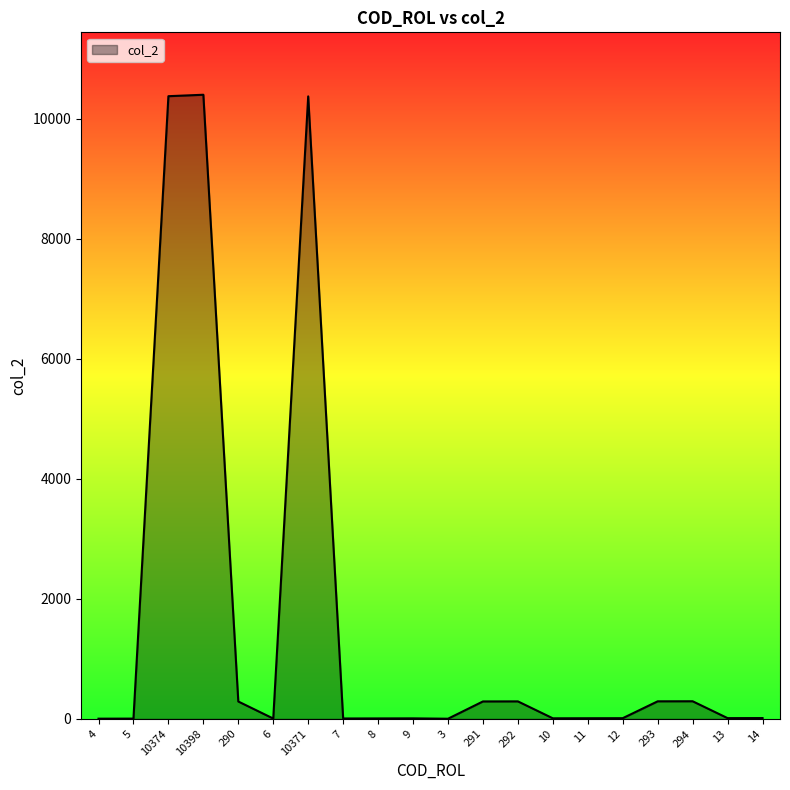

What is the change in value from 5 to 10371?

+10366